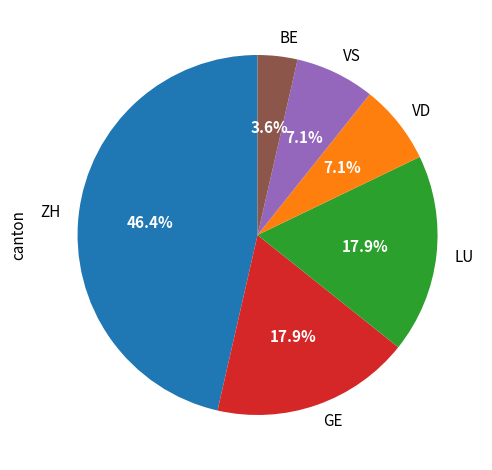

To the nearest percent, what is the difference between the GE and VD slice percentages?

11%